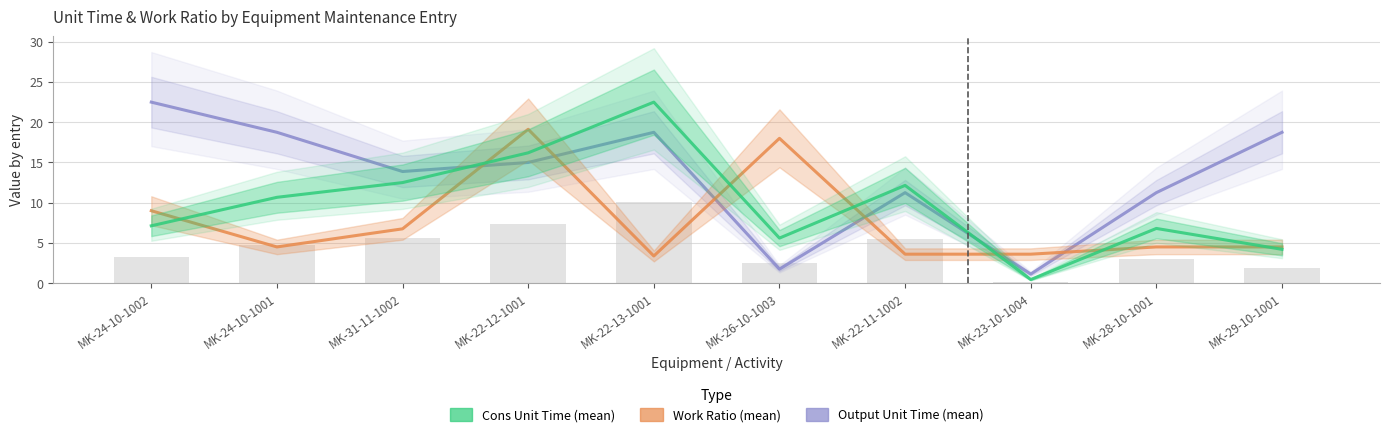

The value of Work Ratio (mean) at MK-31-11-1002 is 6.8. True or false?

True